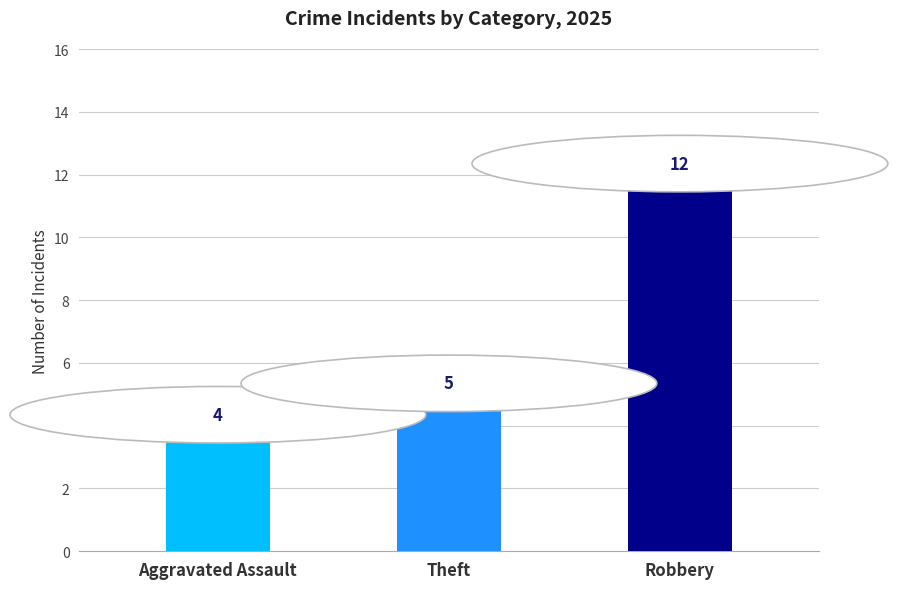

True or false: the data shows 5 at Theft.

True